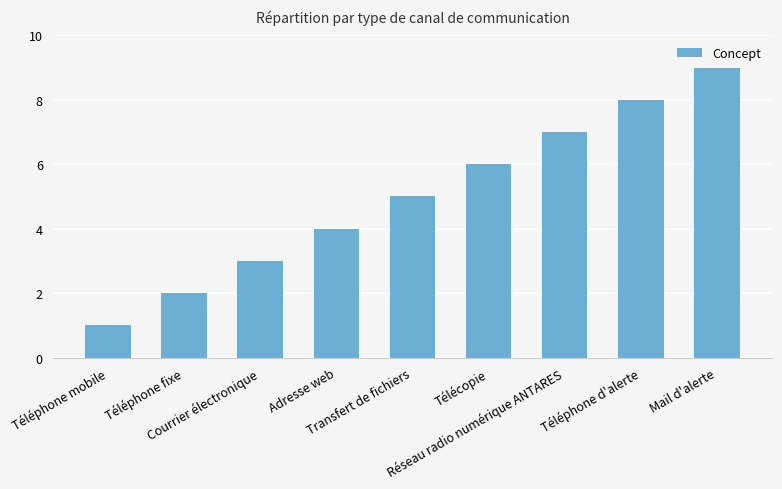

What is the maximum value shown in the chart?

9